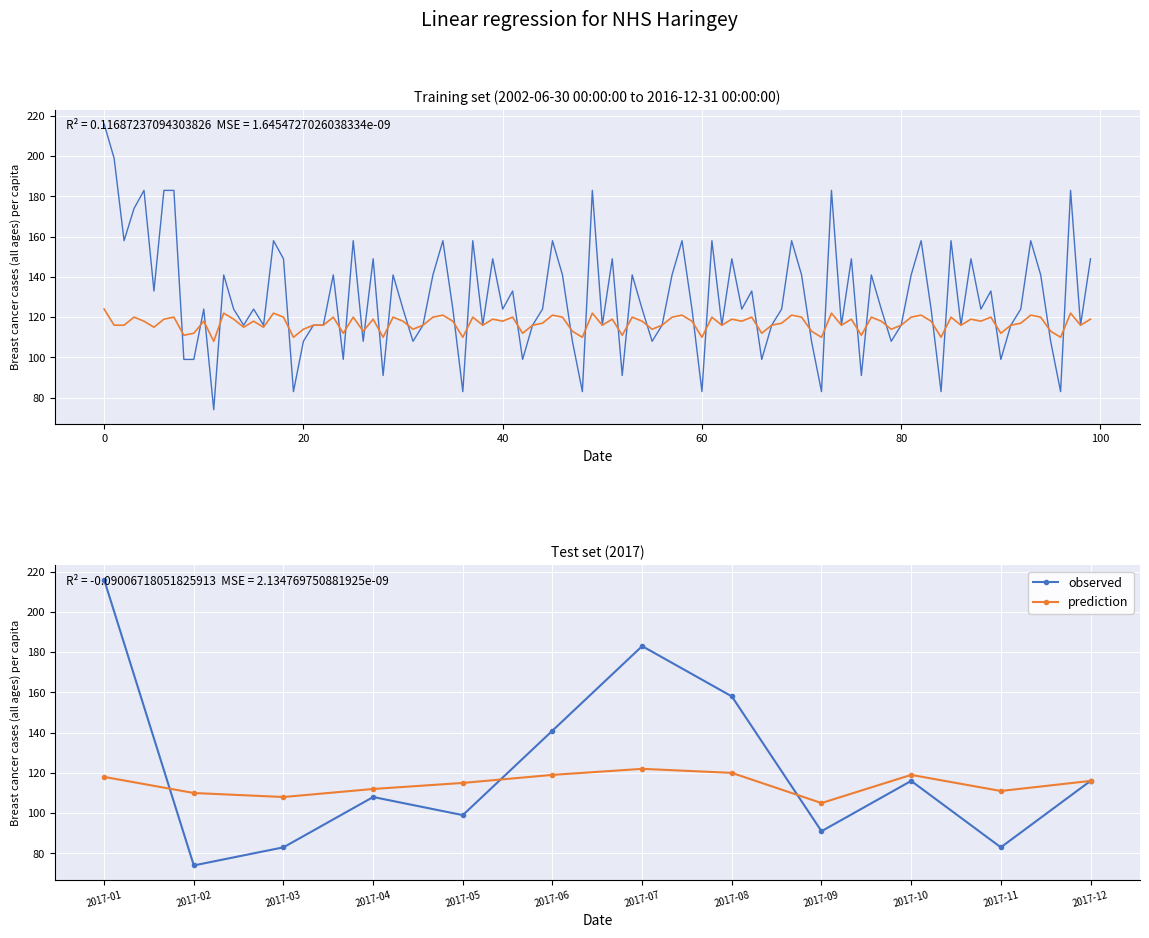

True or false: prediction has a value of 204 at 2017-10.

False